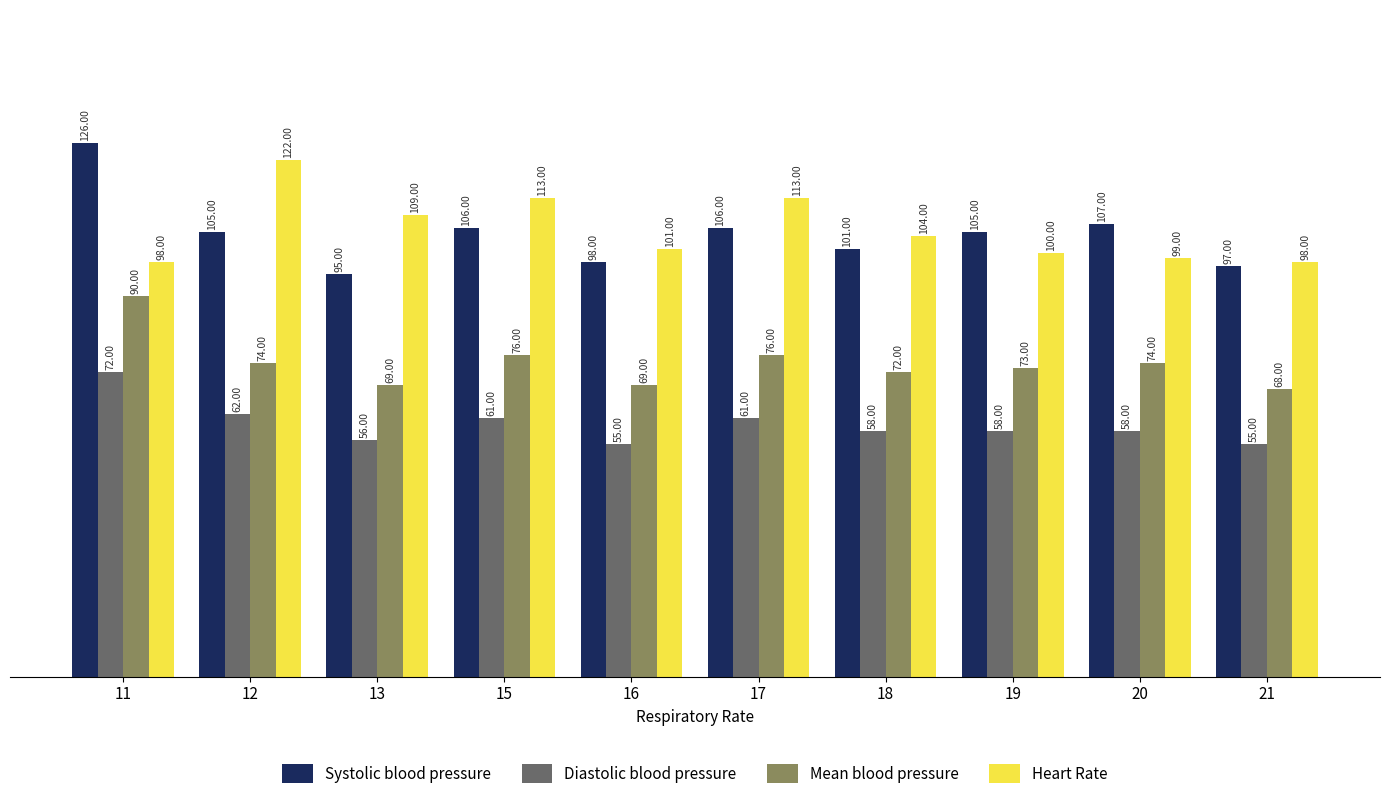

Reading right to left, transcribe all the data shown in this chart.

Systolic blood pressure: 97	107	105	101	106	98	106	95	105	126
Diastolic blood pressure: 55	58	58	58	61	55	61	56	62	72
Mean blood pressure: 68	74	73	72	76	69	76	69	74	90
Heart Rate: 98	99	100	104	113	101	113	109	122	98